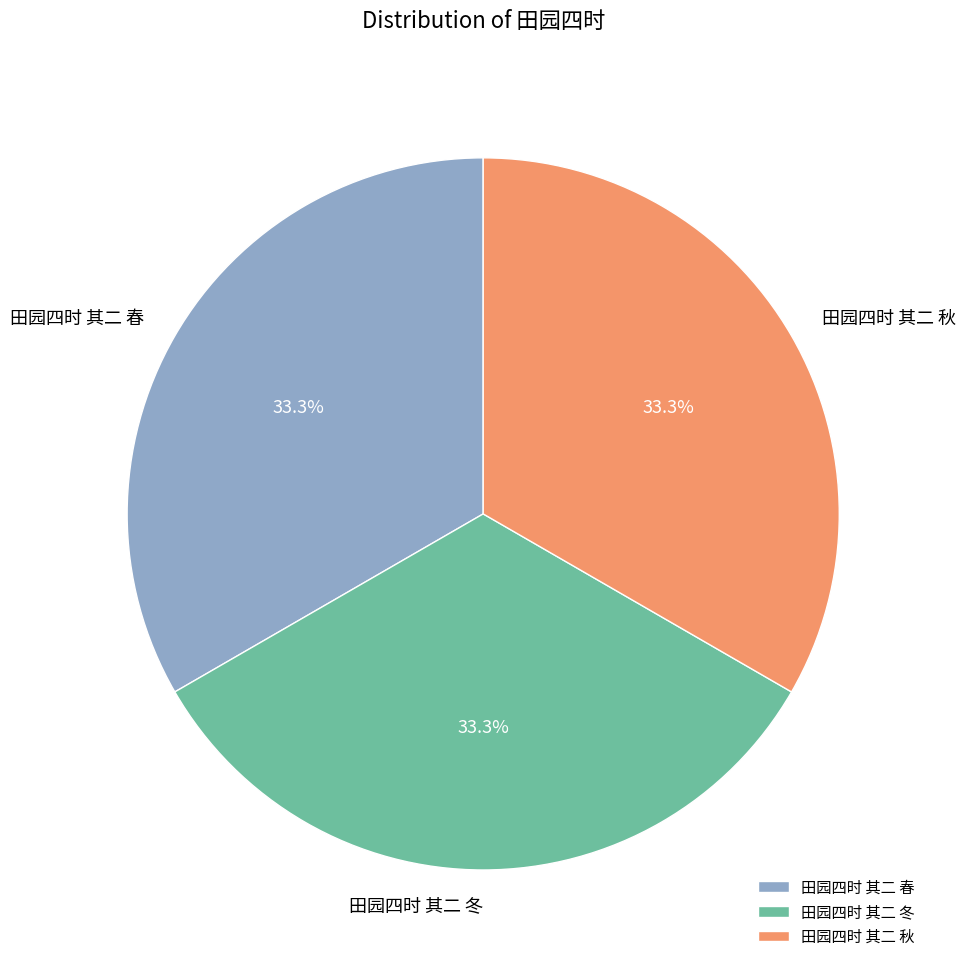

Count the number of slices in the pie.

3